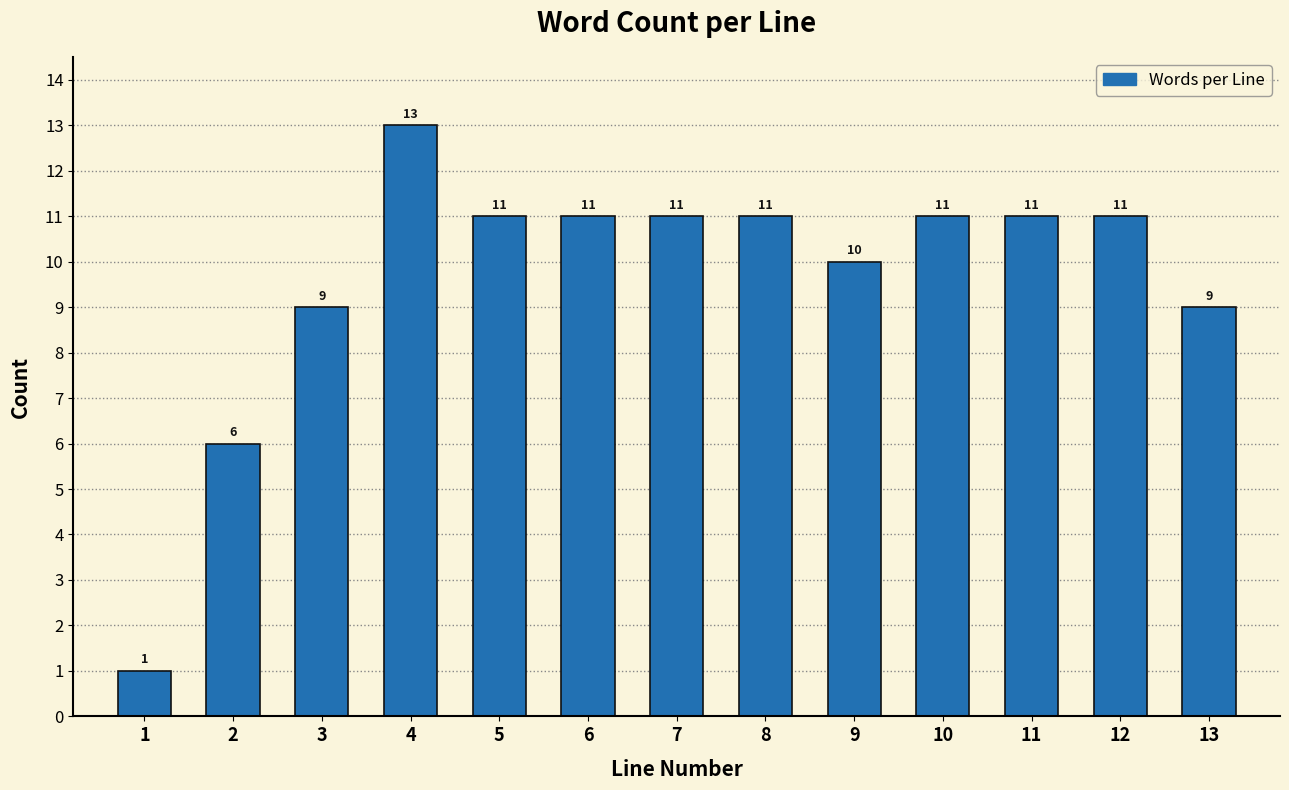

Reading left to right, what are all the values shown in this chart?

1=1	2=6	3=9	4=13	5=11	6=11	7=11	8=11	9=10	10=11	11=11	12=11	13=9